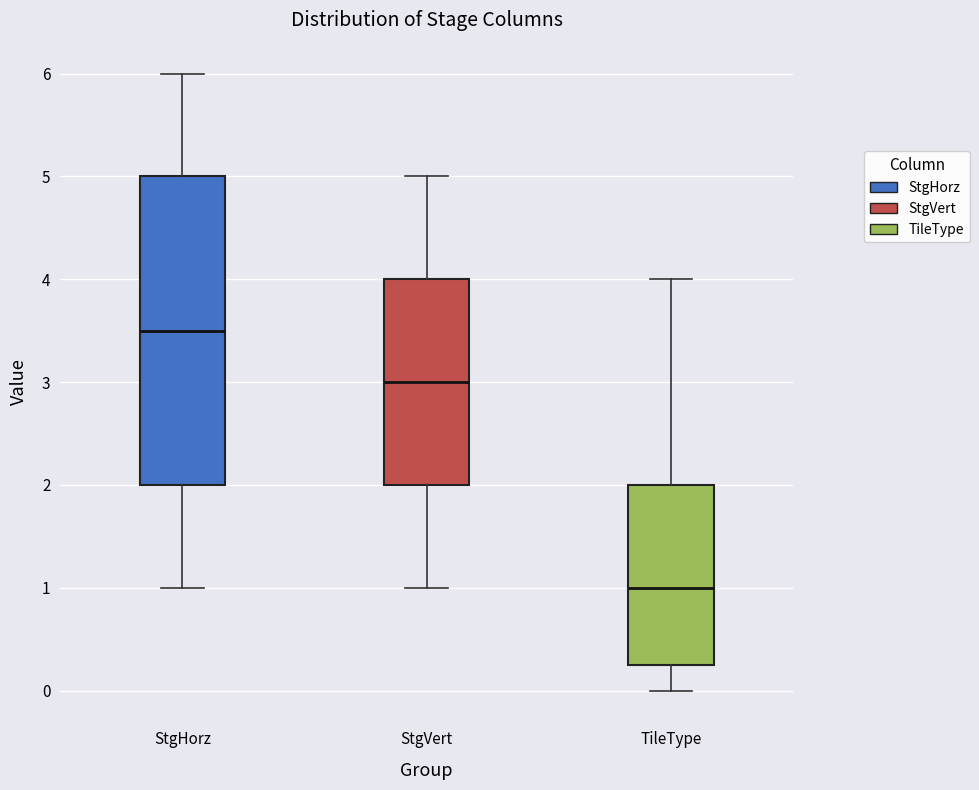

Which box has the lowest median line?

TileType